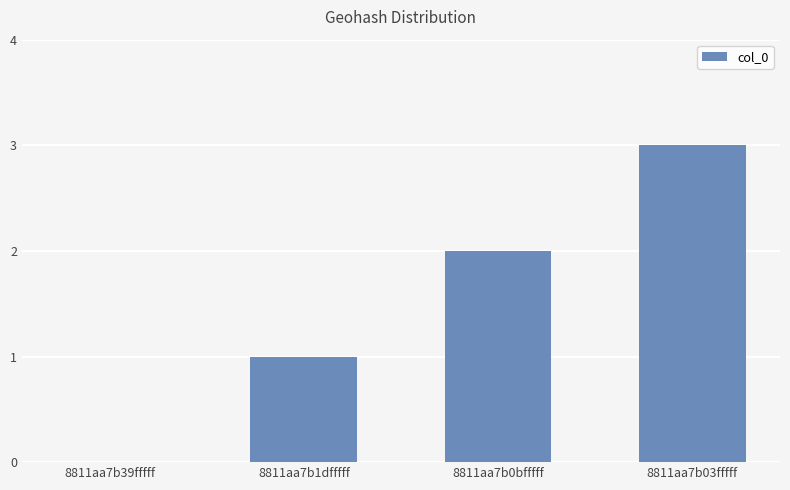

How many data points does each series have?

4